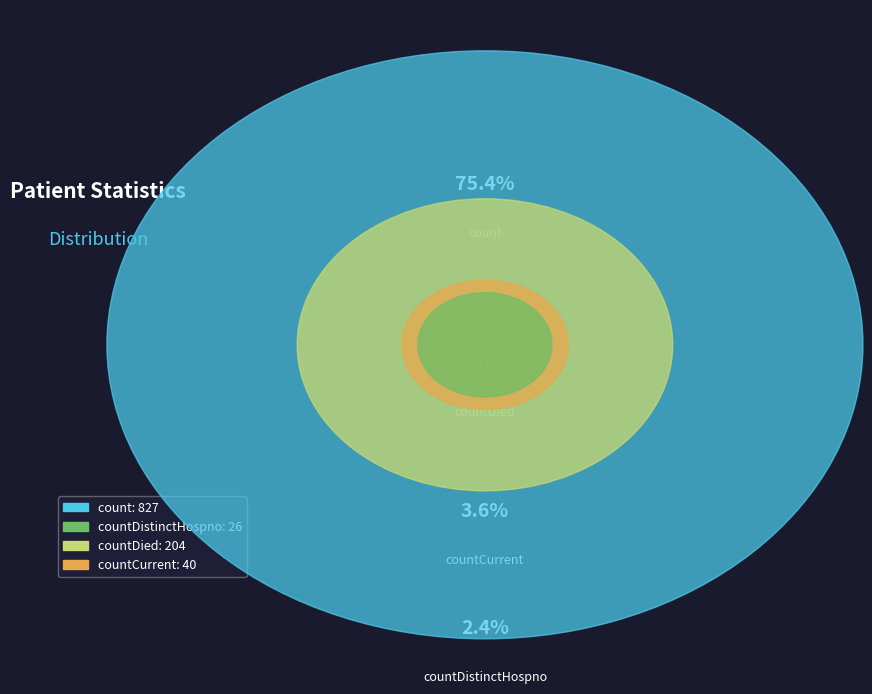

How much of the chart is everything except countCurrentSuspected?

100.0%